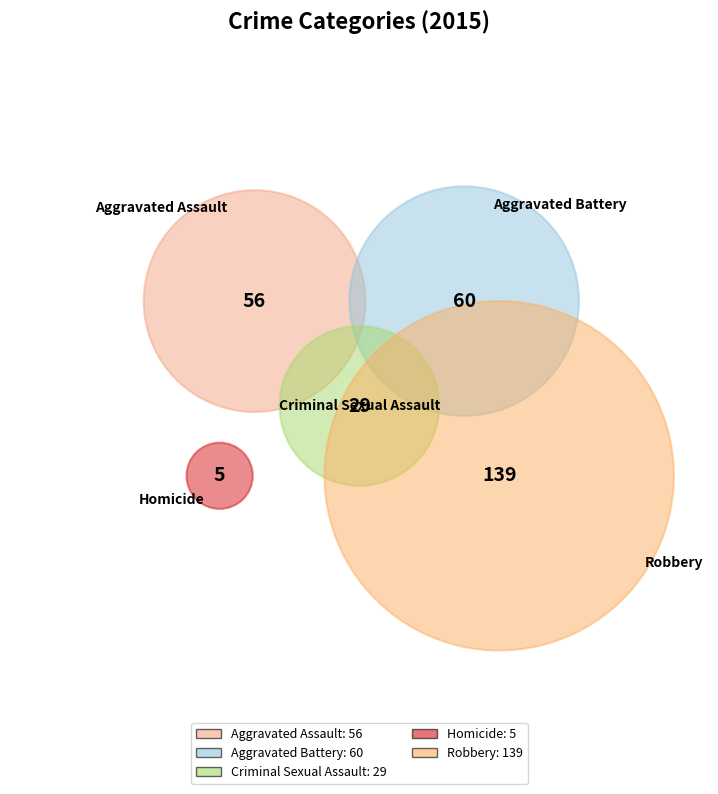

Is there any slice that represents more than half of the pie?

No